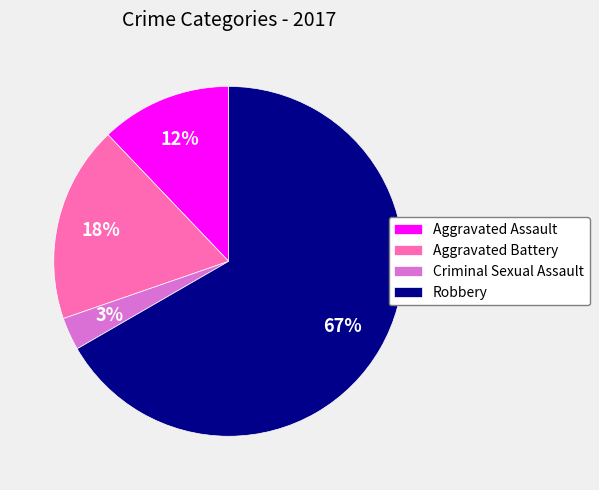

True or false: Criminal Sexual Assault accounts for 3% of the total.

True